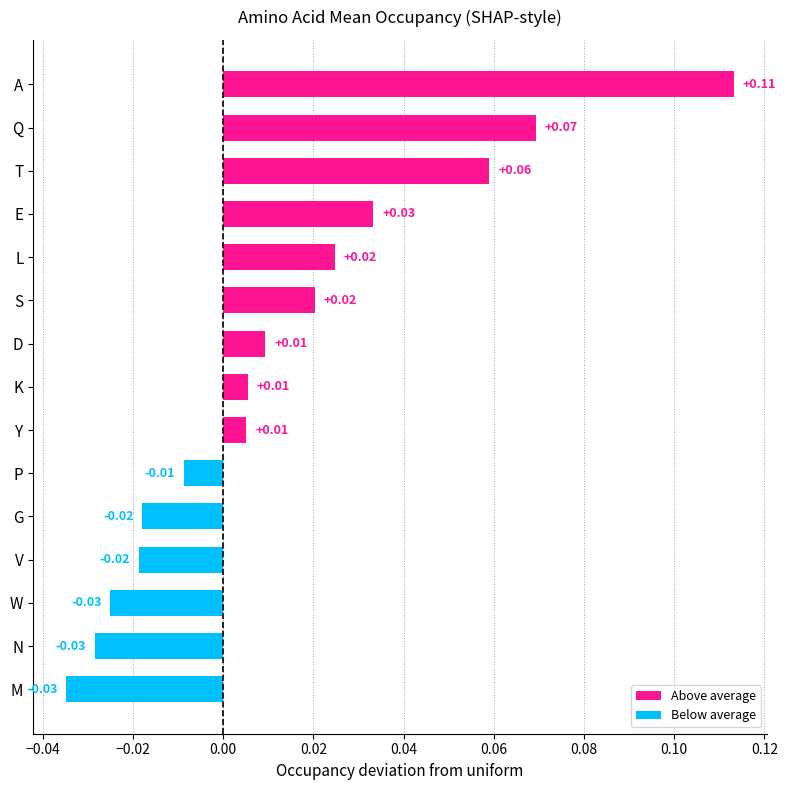

How many negative values are there?

6